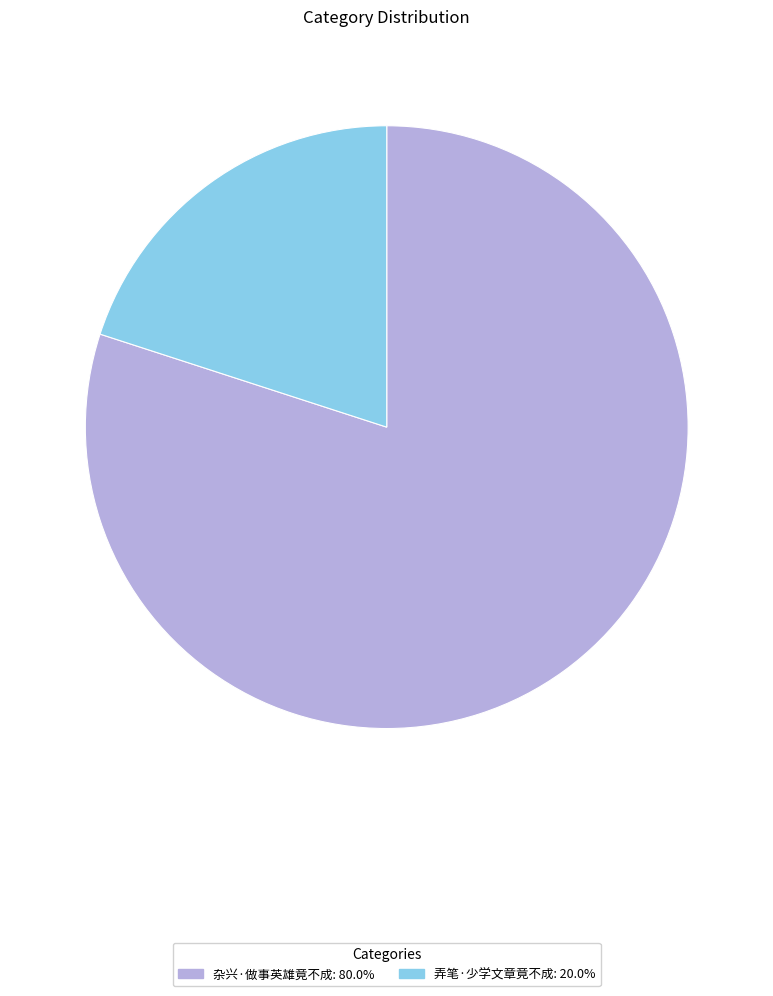

Which slice represents more than half of the pie?

杂兴·做事英雄竟不成